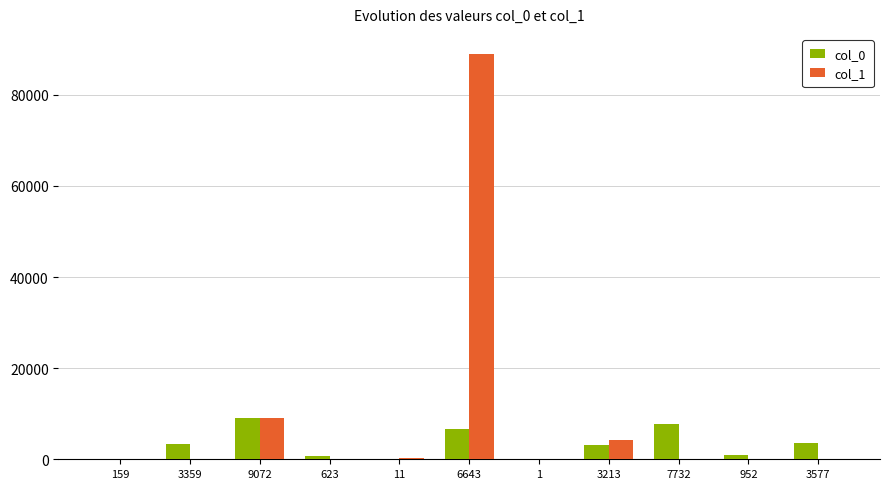

How many data points does each series have?

11